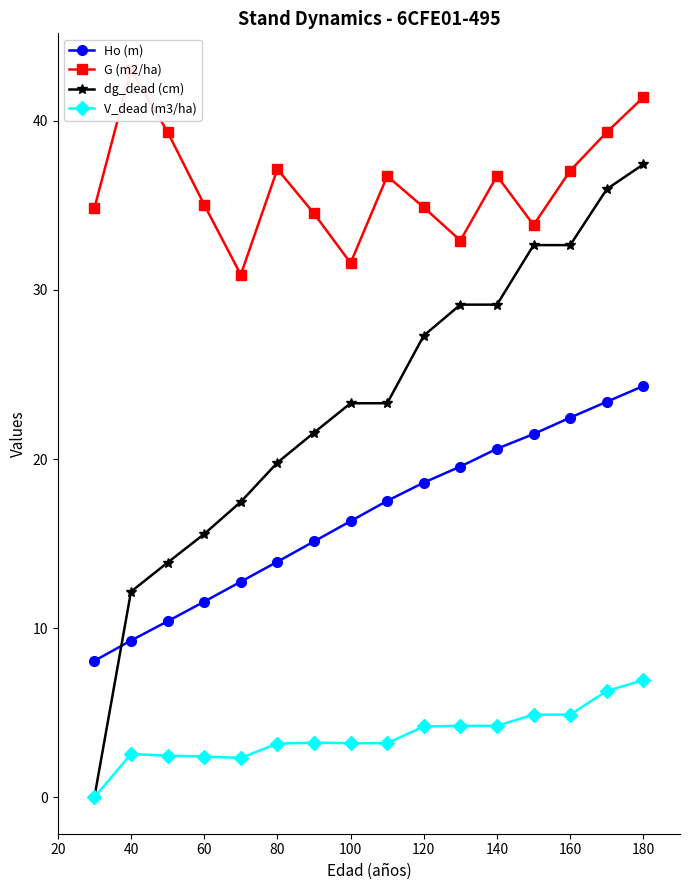

At how many categories does at least one series exceed 7?

16